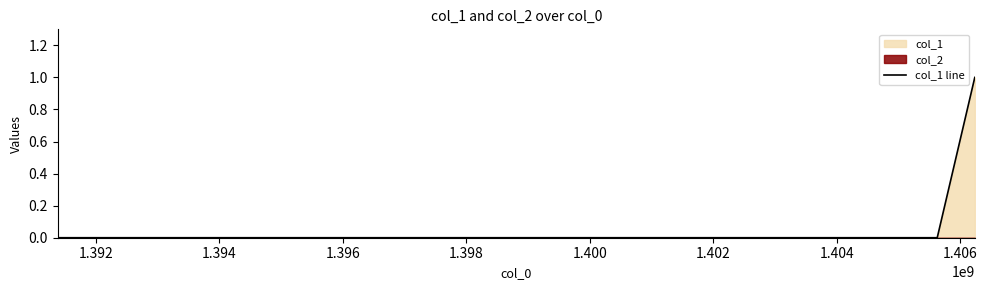

Reading left to right, transcribe all the data shown in this chart.

0	0	1